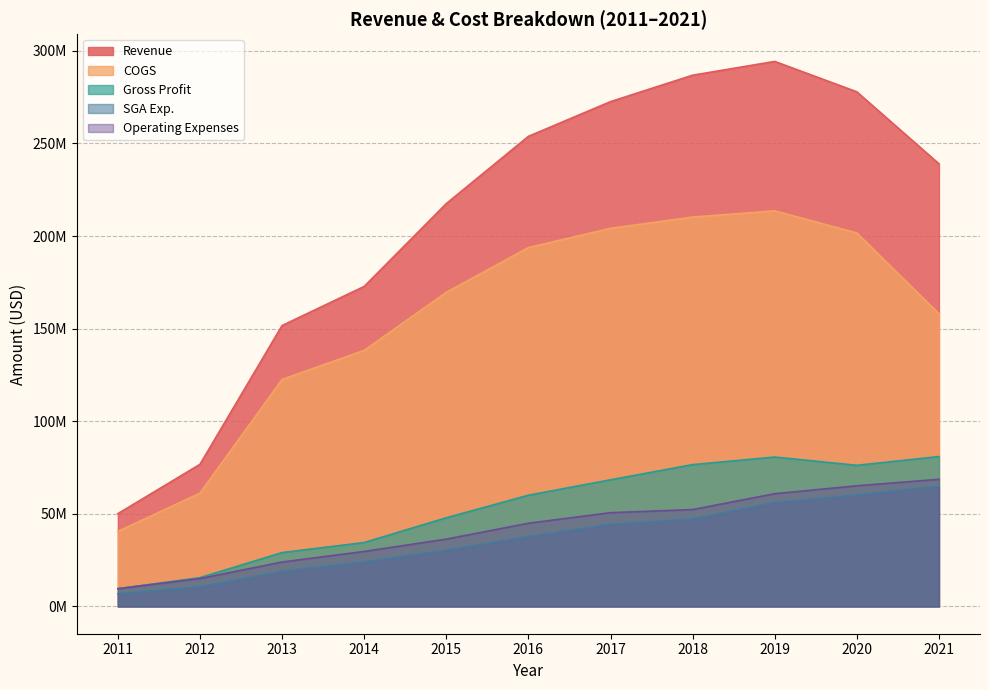

True or false: Operating Expenses has more than 2 interior local peaks.

False